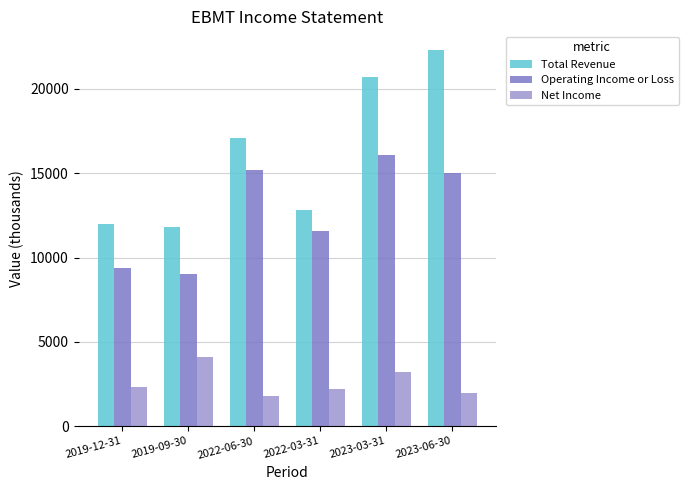

Reading left to right, what are all the values shown in this chart?

Total Revenue: 12000	11800	17100	12800	20700	22300
Operating Income or Loss: 9400	9000	15200	11600	16100	15000
Net Income: 2300	4100	1800	2200	3200	2000